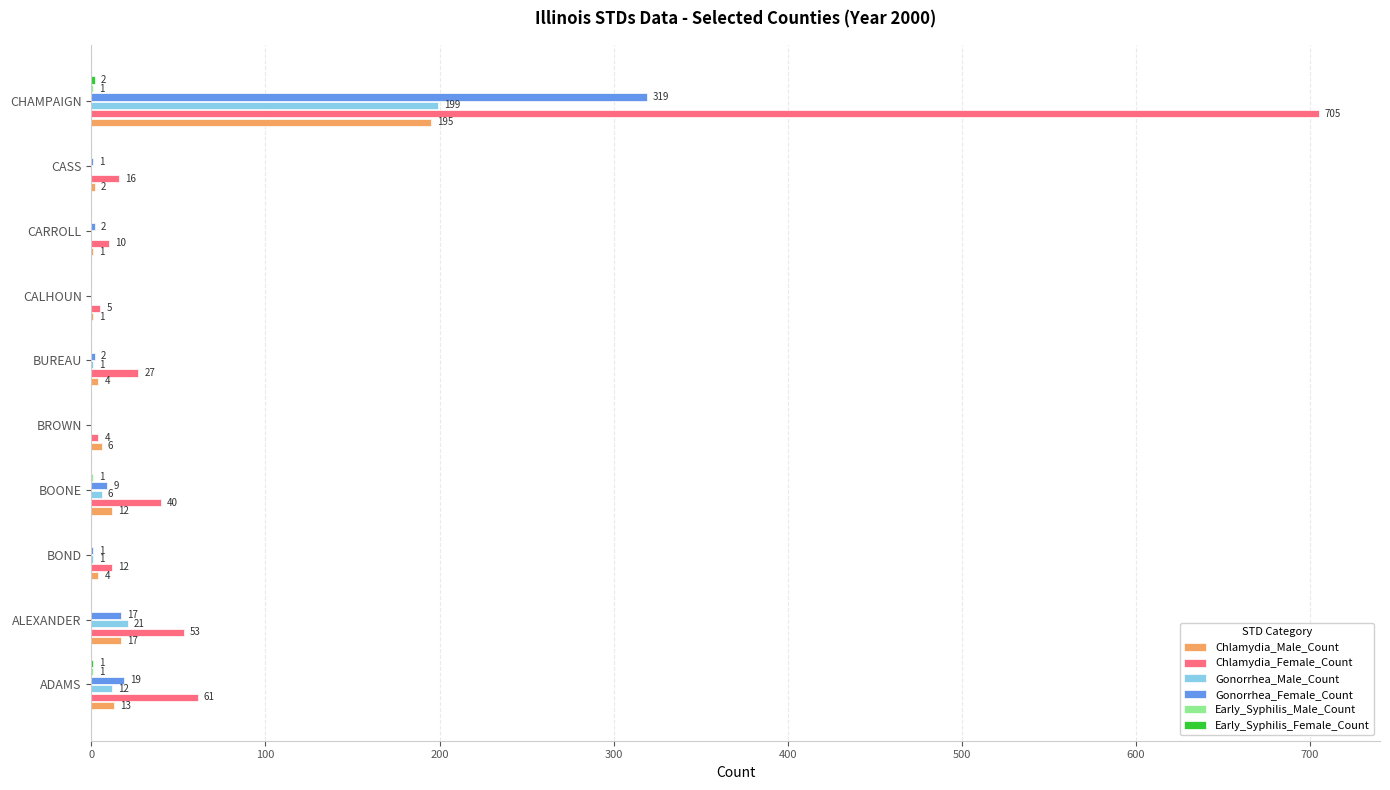

Between ALEXANDER and BOND, which series saw the biggest shift?

Chlamydia_Female_Count